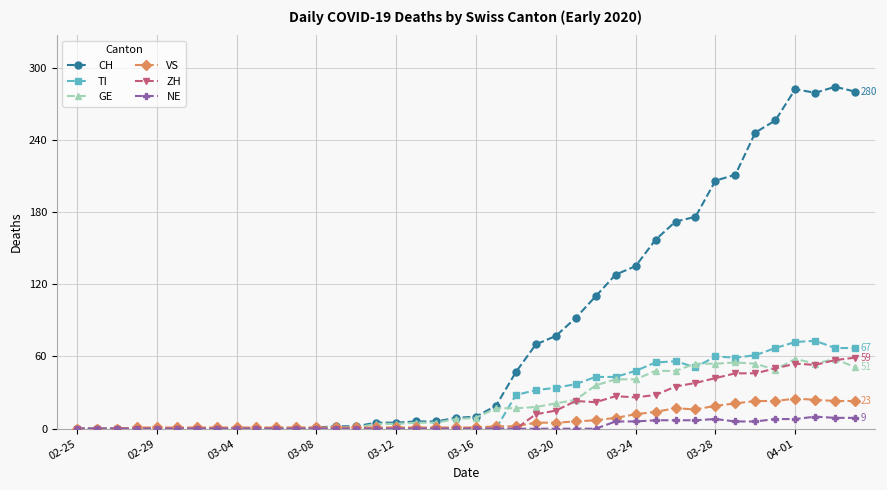

True or false: CH has more than 1 points higher than both neighbors.

True